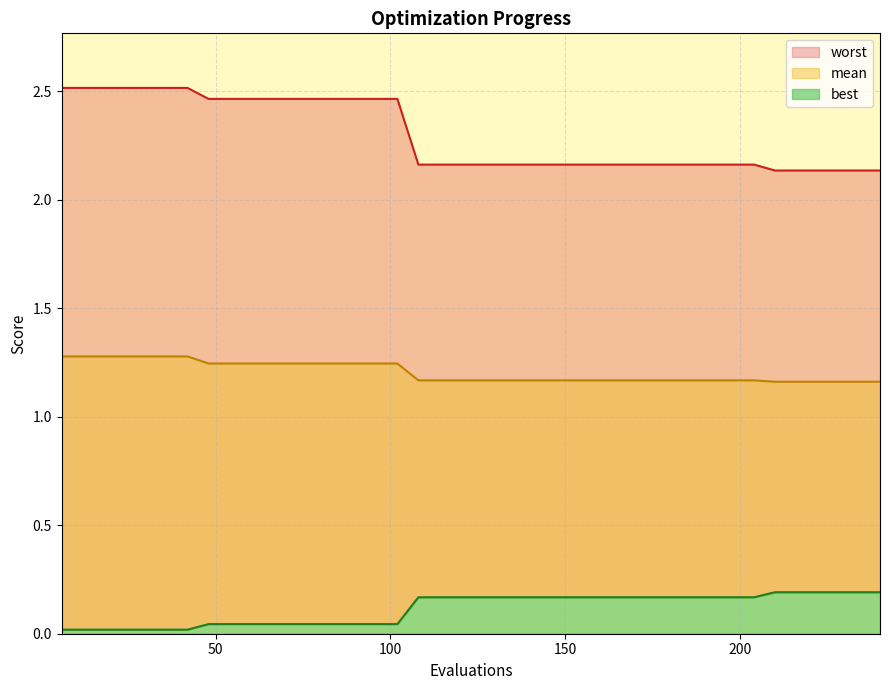

Count the worst values in the range 2 to 3.

40